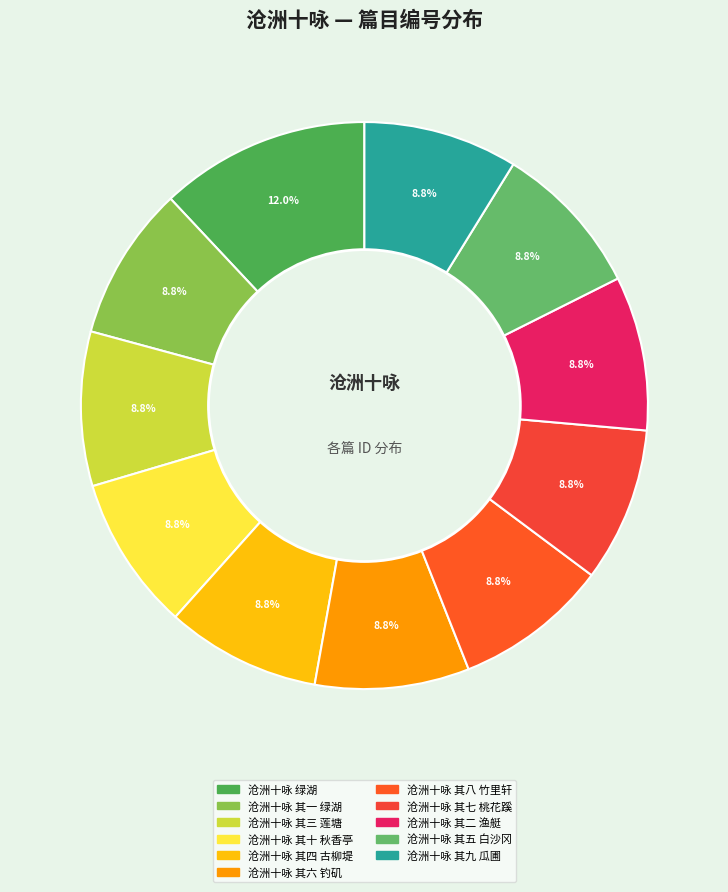

Count the number of slices in the pie.

11